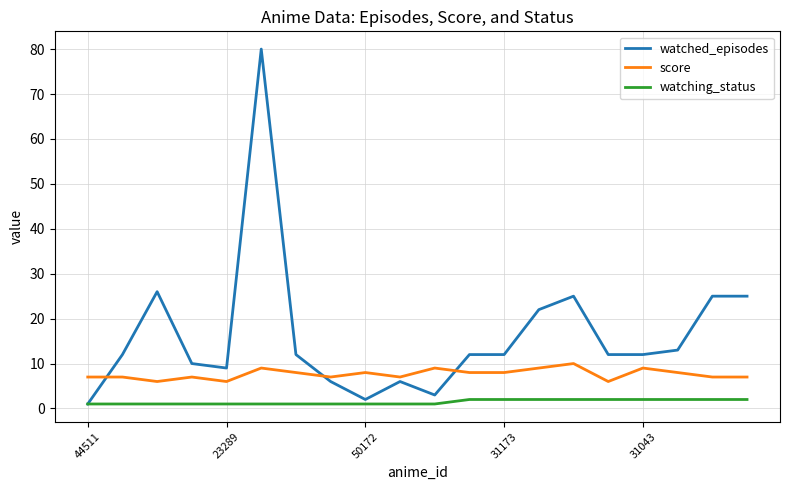

True or false: watching_status and score intersect in this chart.

False